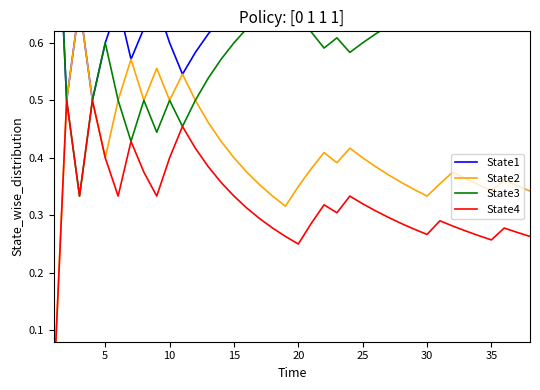

What is the average value of the State2 series?

0.4